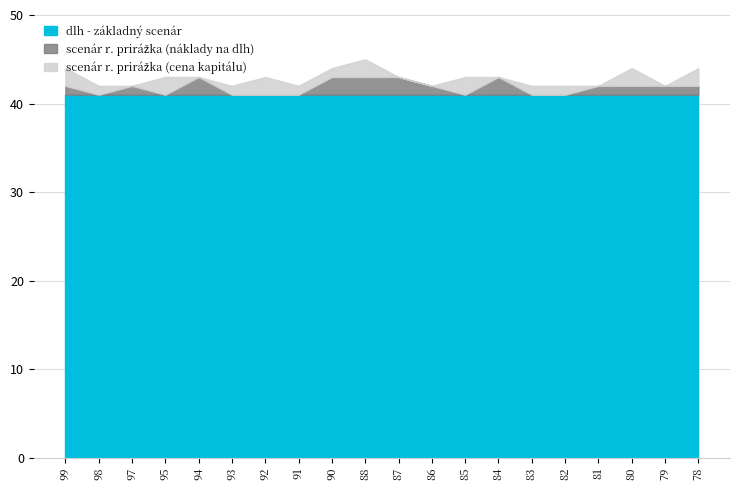

At which category does the chart reach its minimum across all series?

99